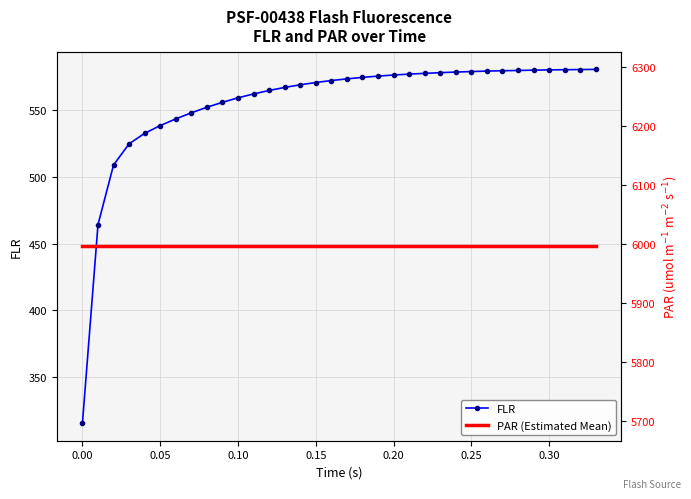

How many distinct data groups are displayed?

2